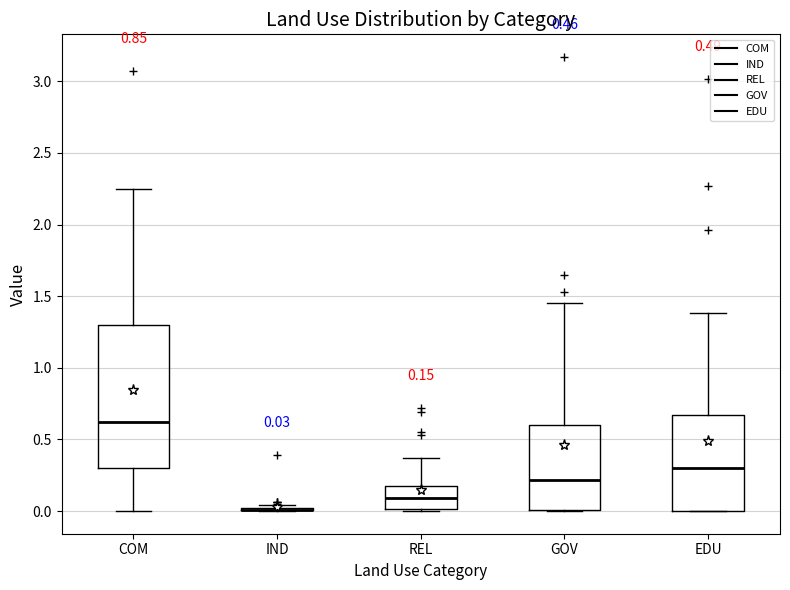

Which box is the tallest, from its lower edge to its upper edge?

COM